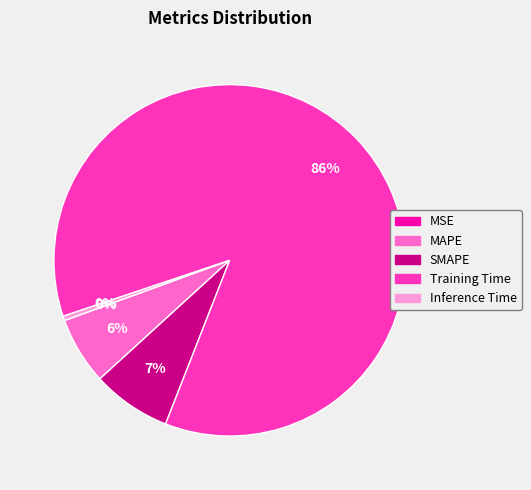

To the nearest percent, what is the average slice percentage?

20%